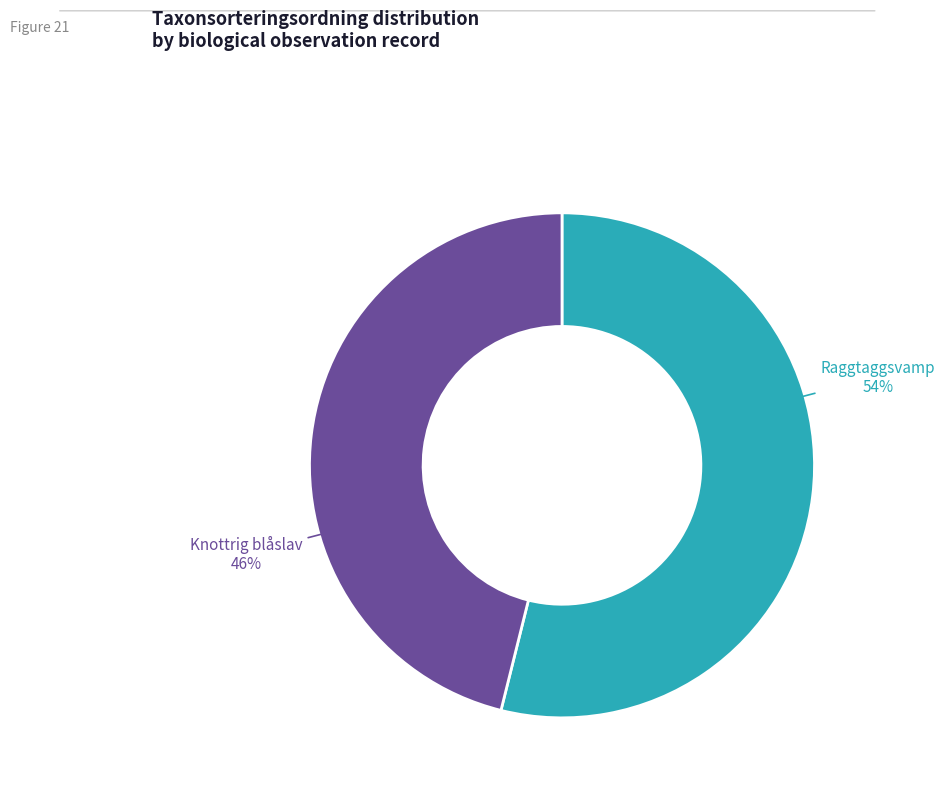

Is there a majority slice in this chart?

Yes